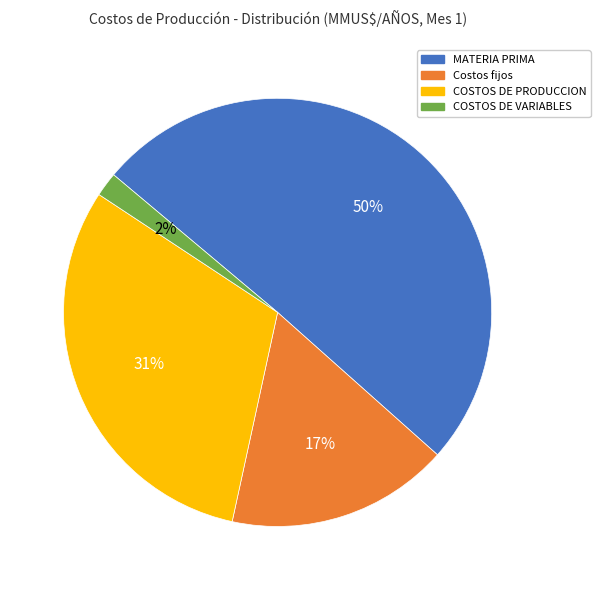

Is it true that COSTOS DE PRODUCCION is 31% of the pie?

True